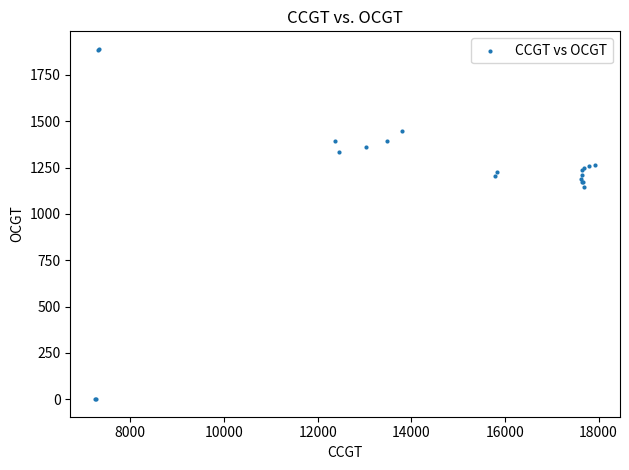

What Y value in the scatter plot is closest to 945?

1147